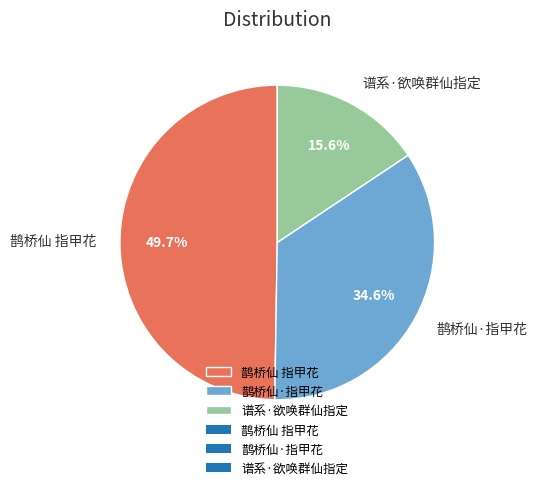

What percentage do 鹊桥仙·指甲花 and 谱系·欲唤群仙指定 together represent?

50.3%